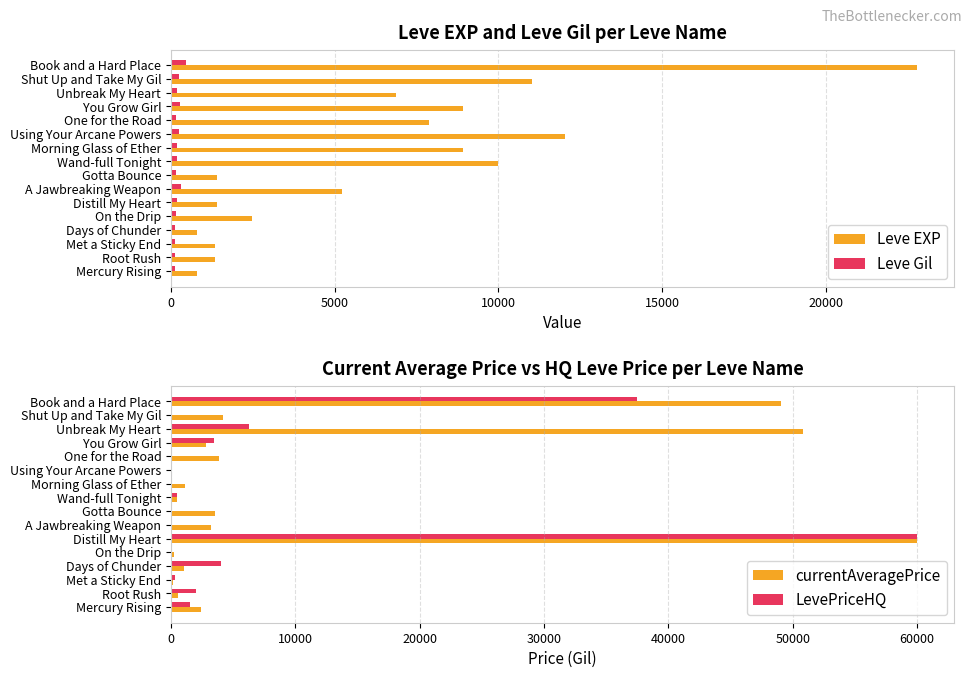

What is the lowest value of the Leve EXP series?

800